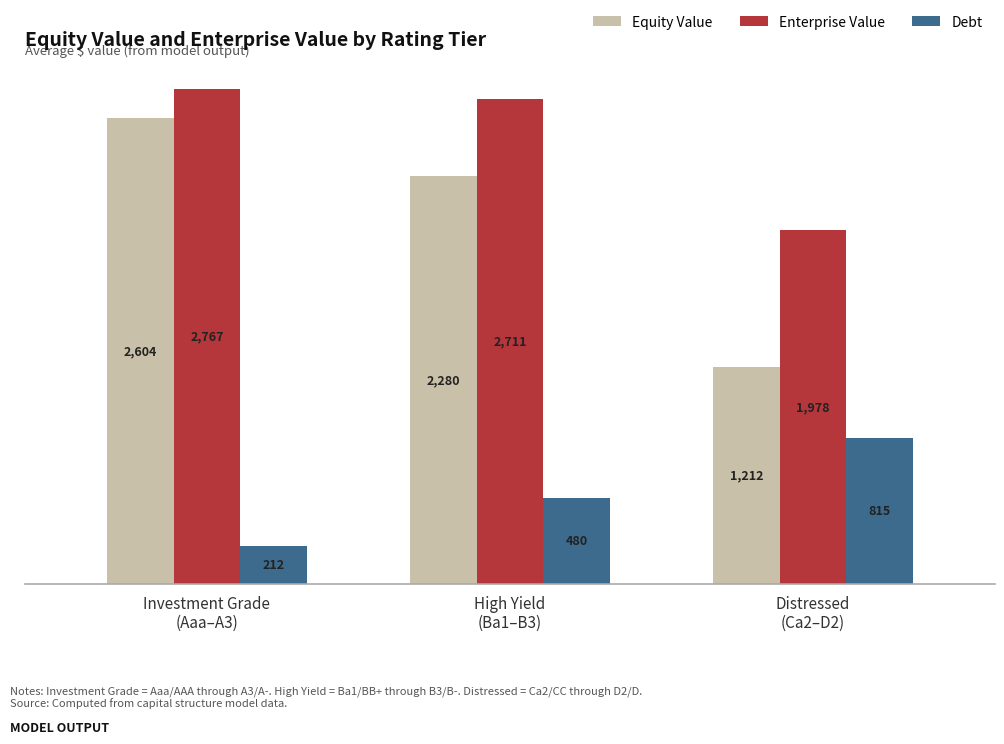

Which series changed the most between Investment Grade
(Aaa–A3) and Distressed
(Ca2–D2)?

Equity Value